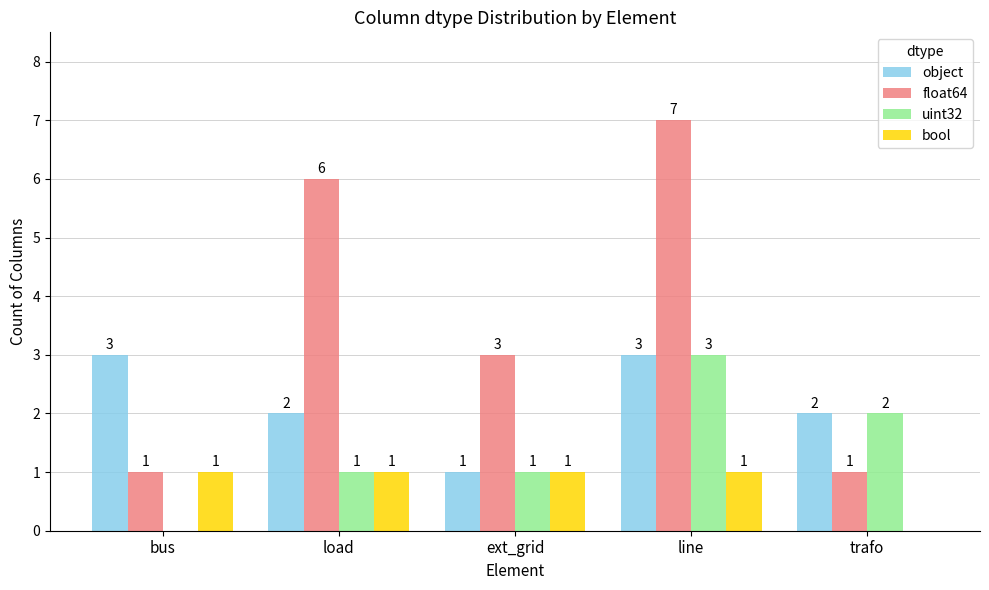

True or false: bool has a value of 1 at bus.

True